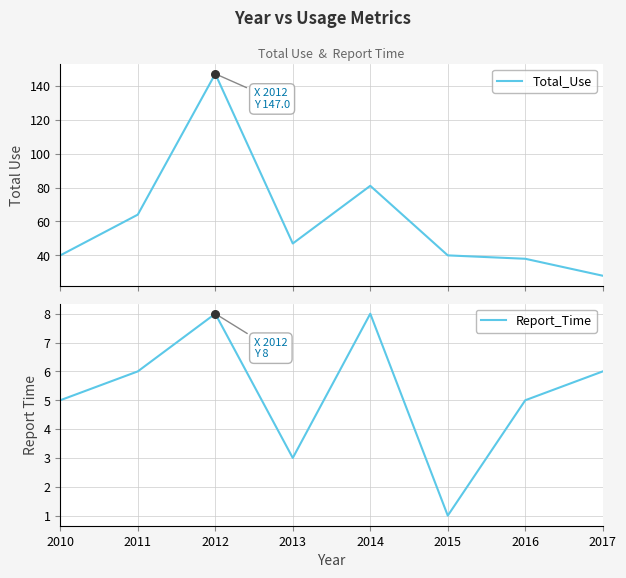

Is the value of Report_Time at 2014 greater than the value of Total_Use at 2016?

No